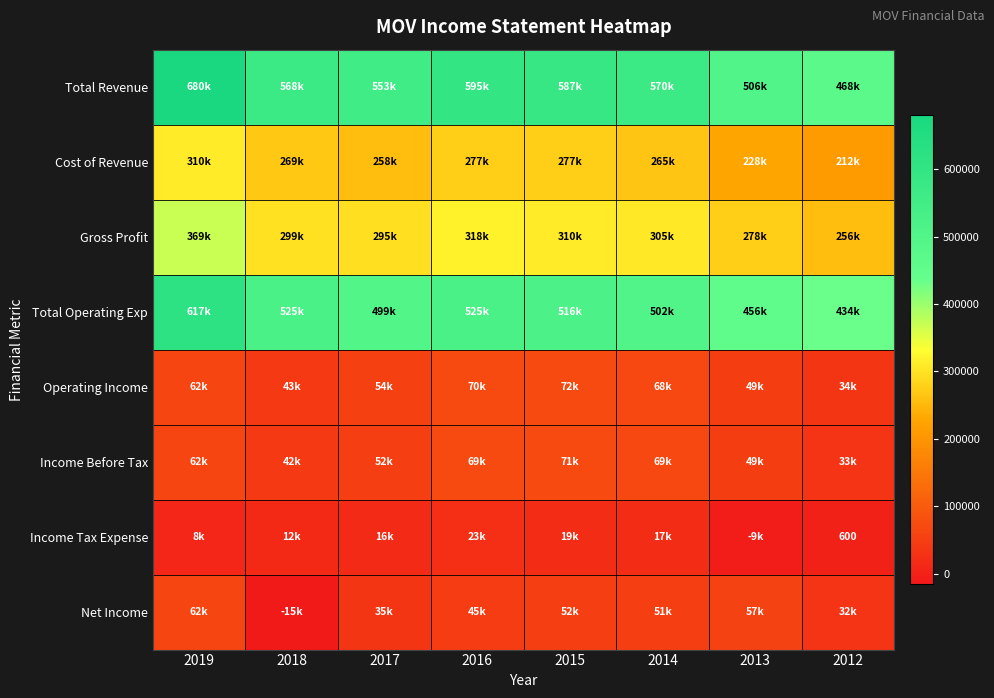

The value of Income Tax Expense at 2012 is 1014. True or false?

False